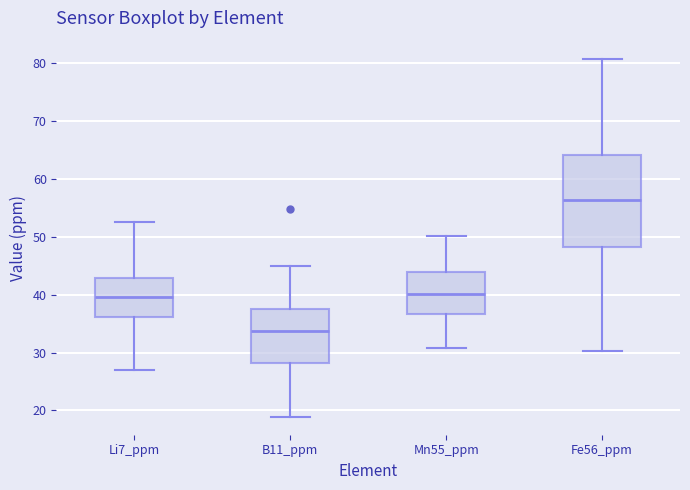

Which box's median line is the highest?

Fe56_ppm